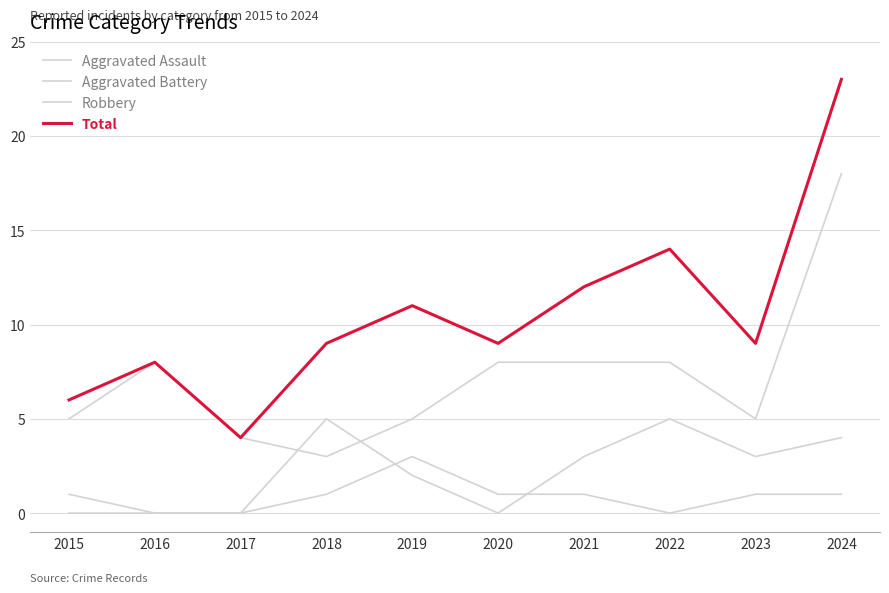

How many times do Aggravated Battery and Aggravated Assault cross each other?

2